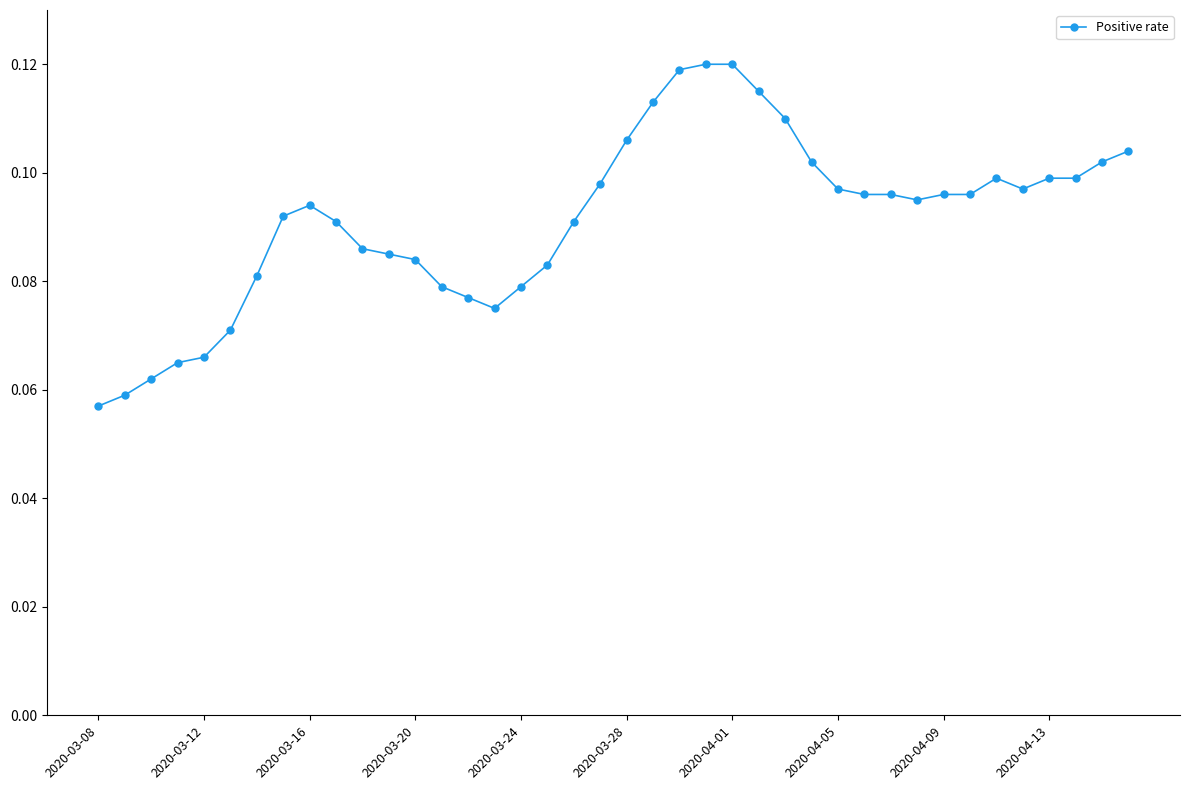

True or false: the data has more than 0 interior local peaks.

True